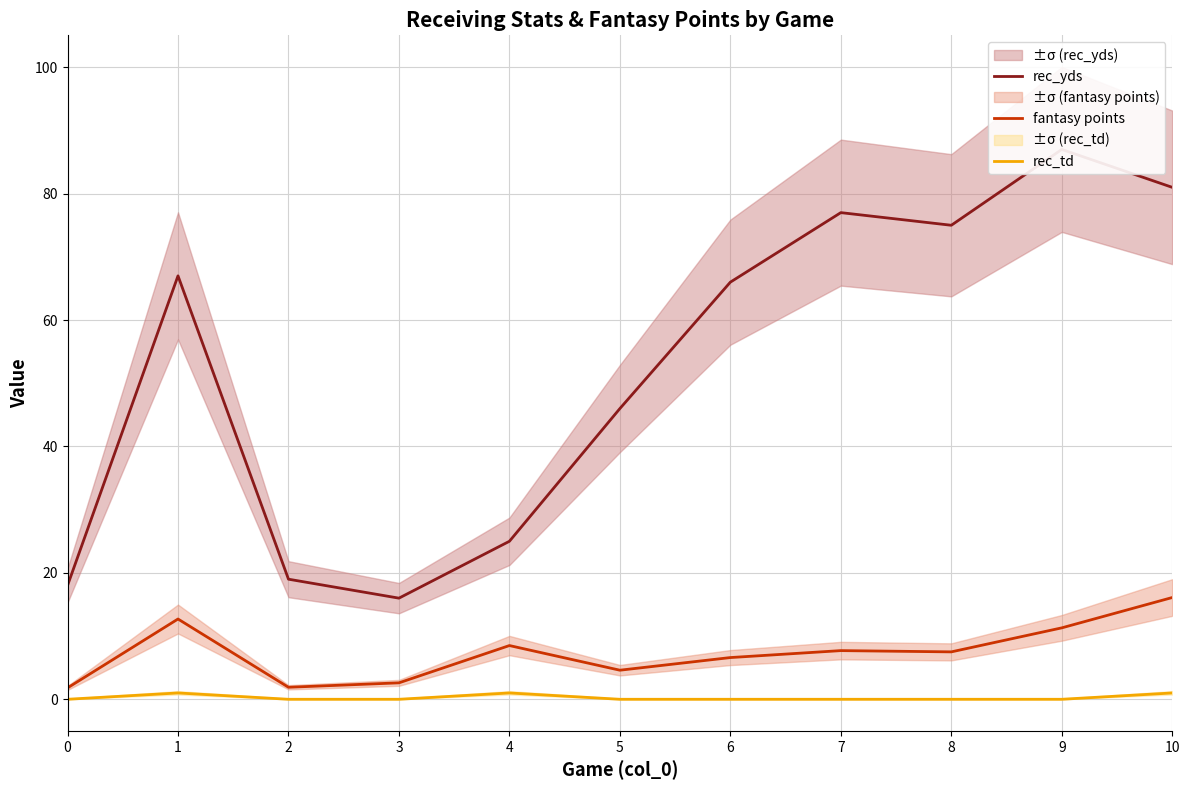

Which series changed the most between 3 and 8?

rec_yds